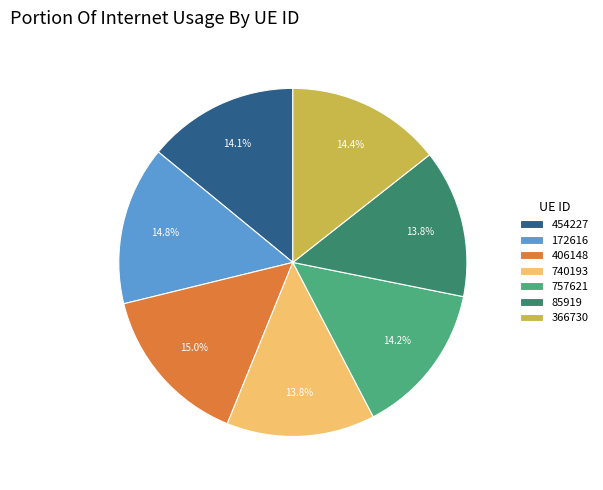

True or false: 172616 accounts for 15% of the total.

True